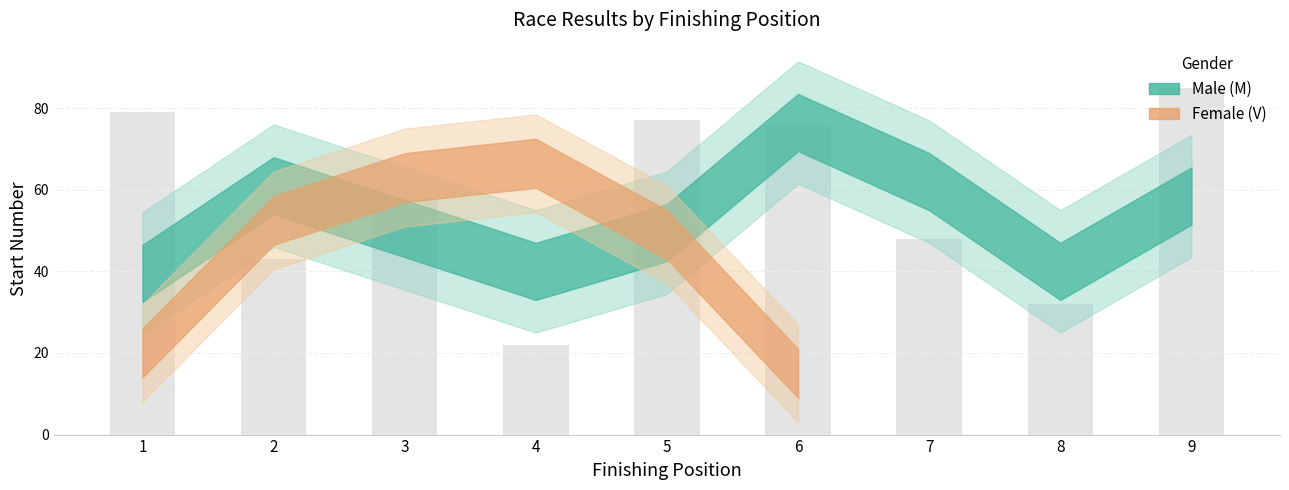

Which has a higher value, 8 or 4?

8